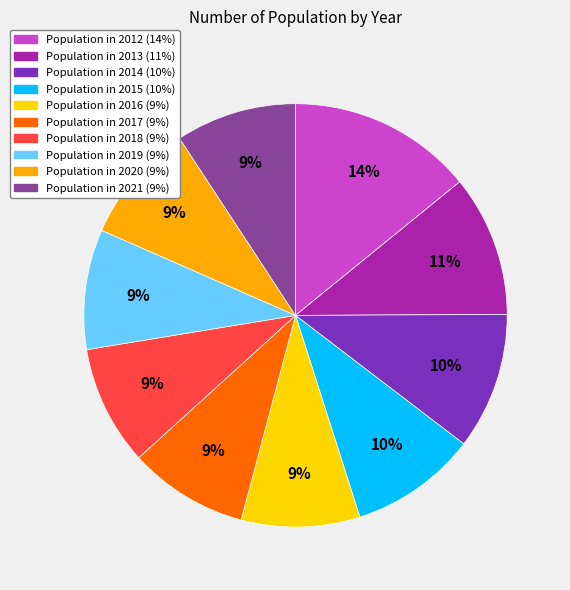

Is there a majority slice in this chart?

No